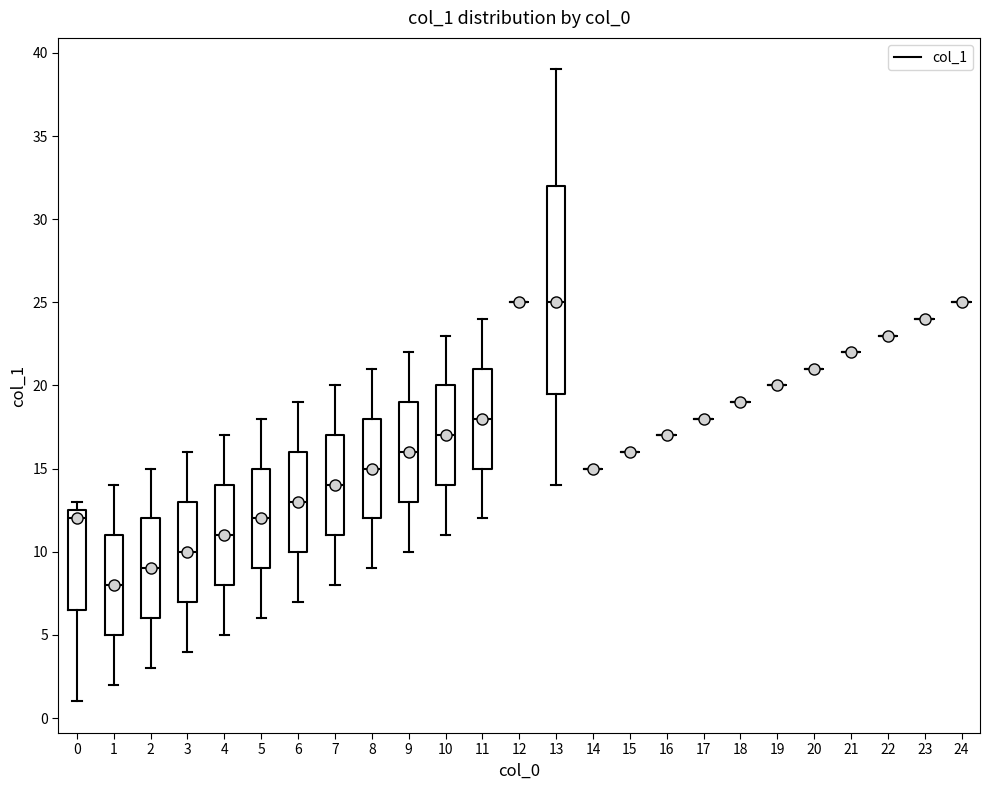

Which box is the tallest, from its lower edge to its upper edge?

13